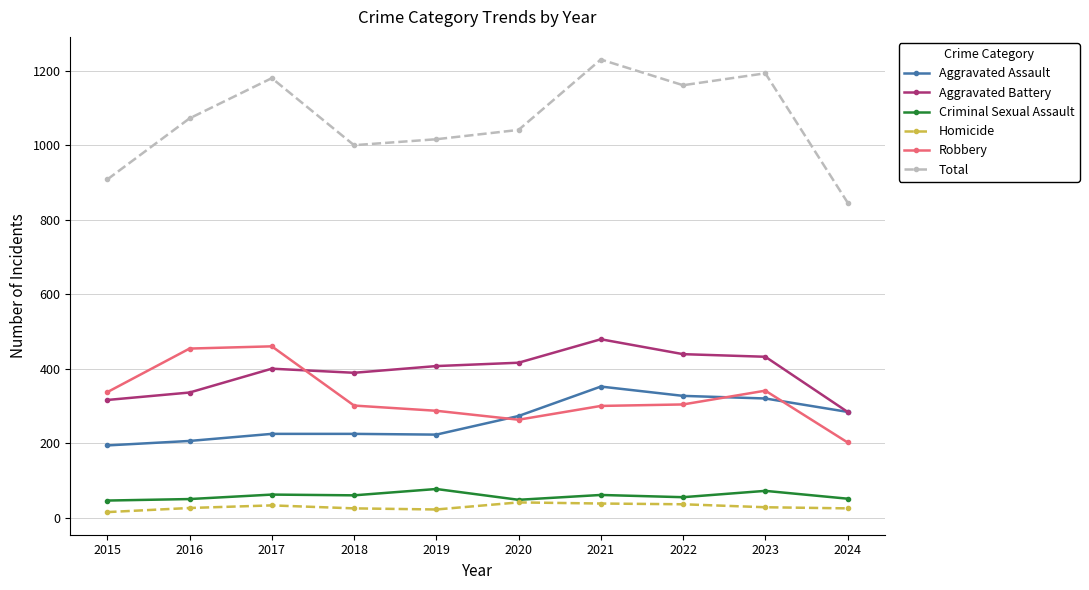

At how many categories does at least one series exceed 923?

8